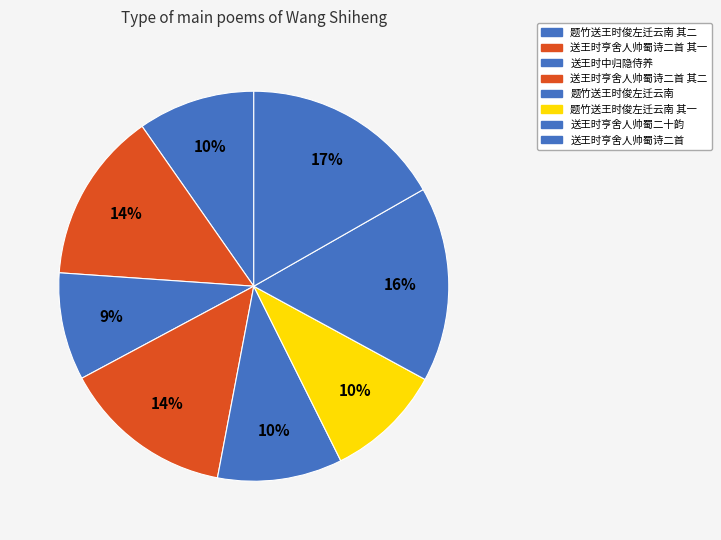

Which category has the biggest portion of the pie?

送王时亨舍人帅蜀诗二首